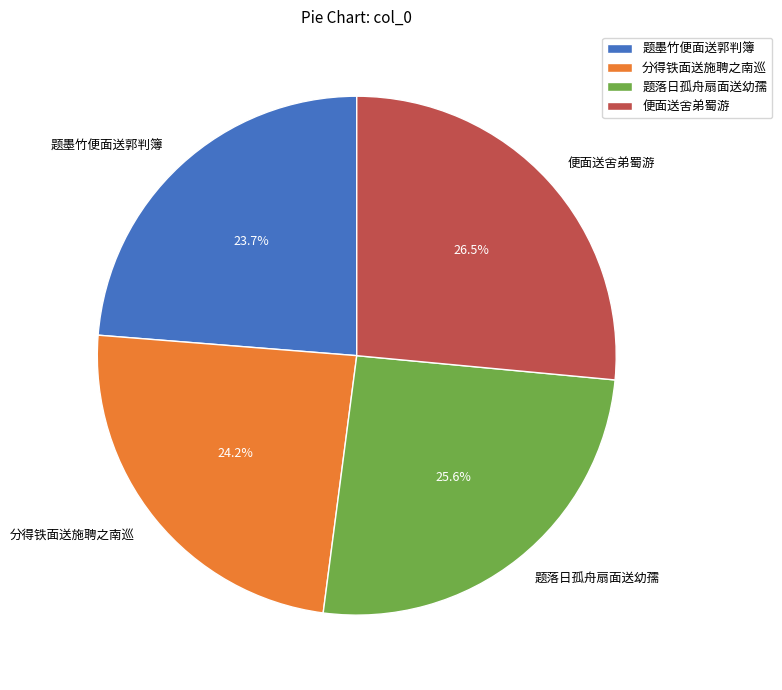

Is there a majority slice in this chart?

No